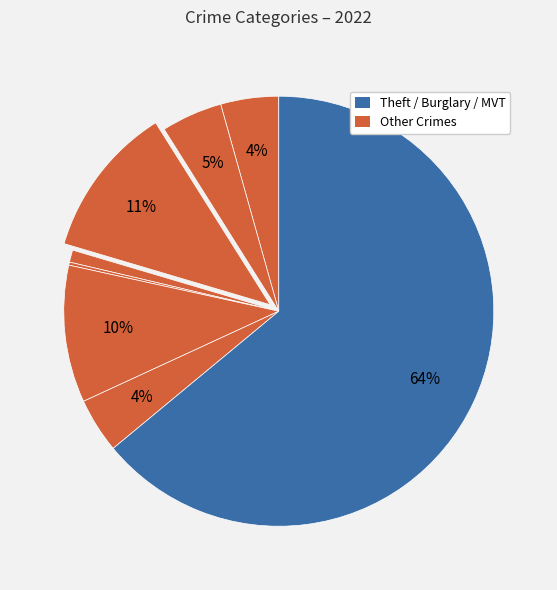

Which category has the biggest portion of the pie?

Theft